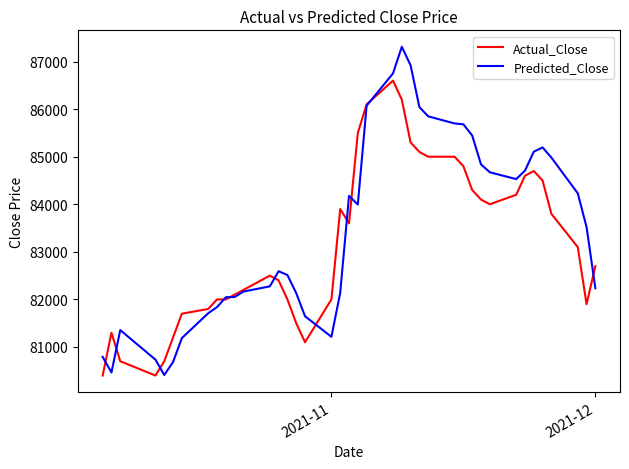

Does the chart display data point markers on the line(s)?

No